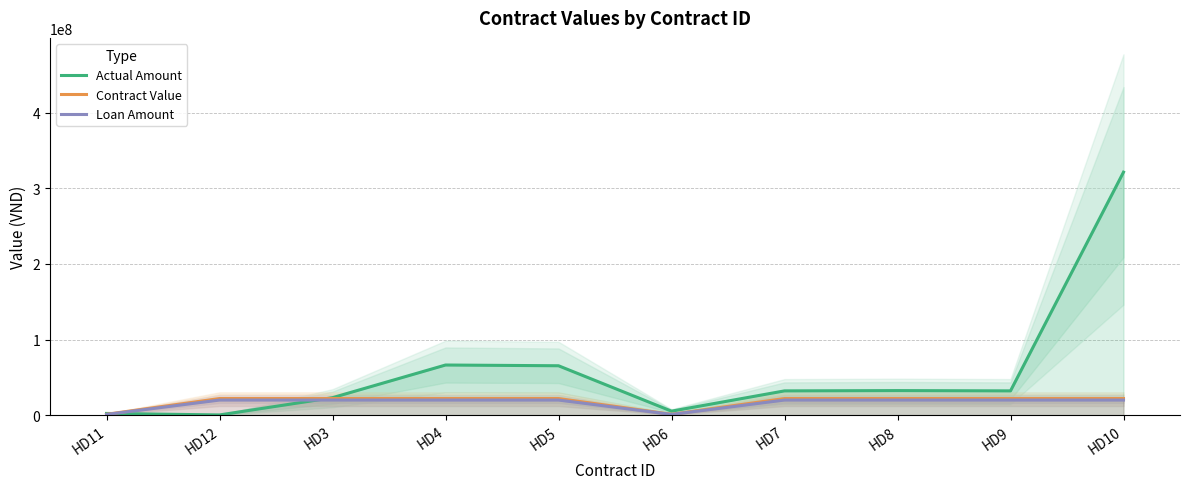

What is the lowest value of the Loan Amount series?

1000000